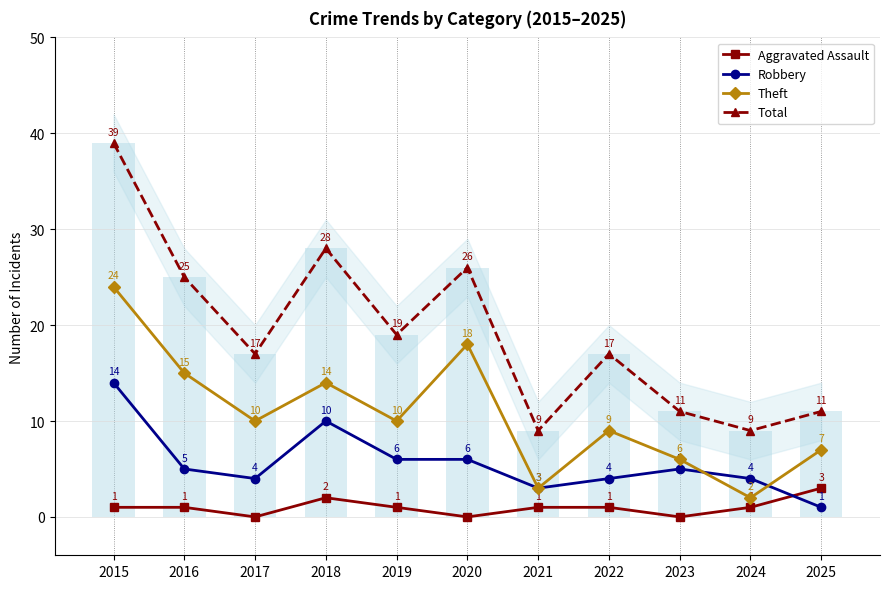

What are all the series names shown in the legend?

Aggravated Assault, Robbery, Theft, Total